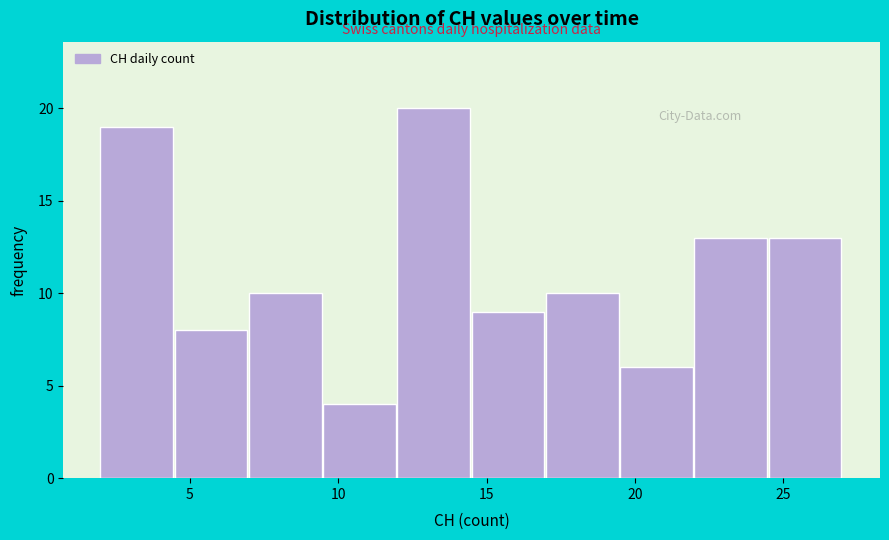

How tall is the bar that spans 22.0 to 24.5 on the x-axis? The values are not printed on the chart, so give them approximately, as read against the axis.

13